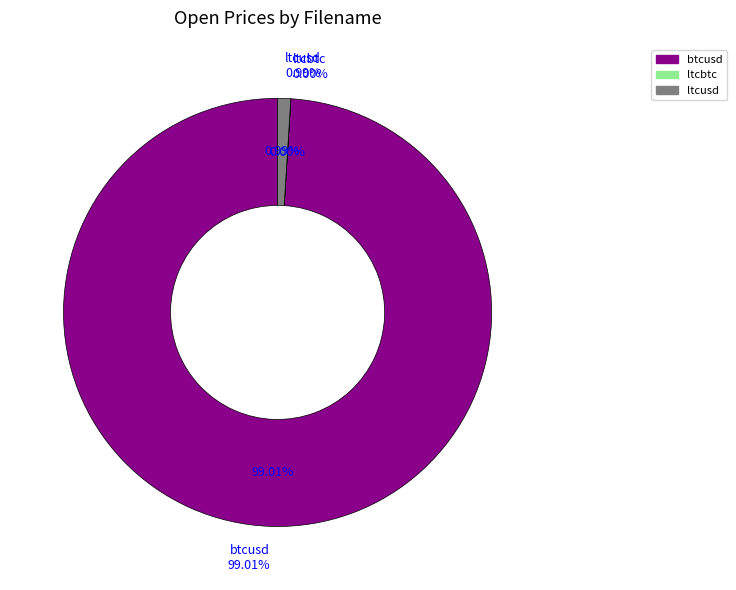

What percentage is NOT represented by btcusd?

1.0%